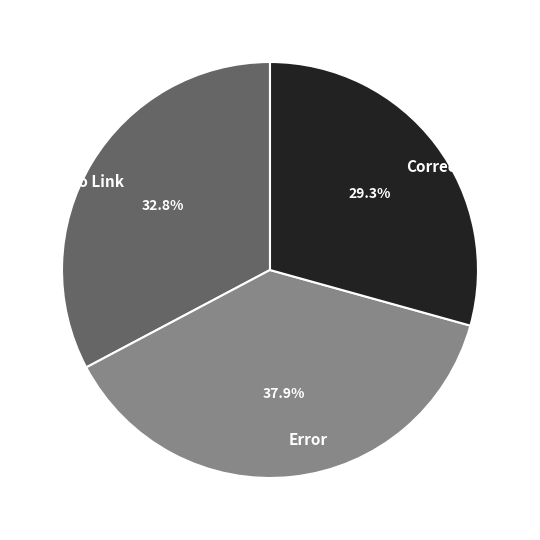

How many segments does this pie chart have?

3